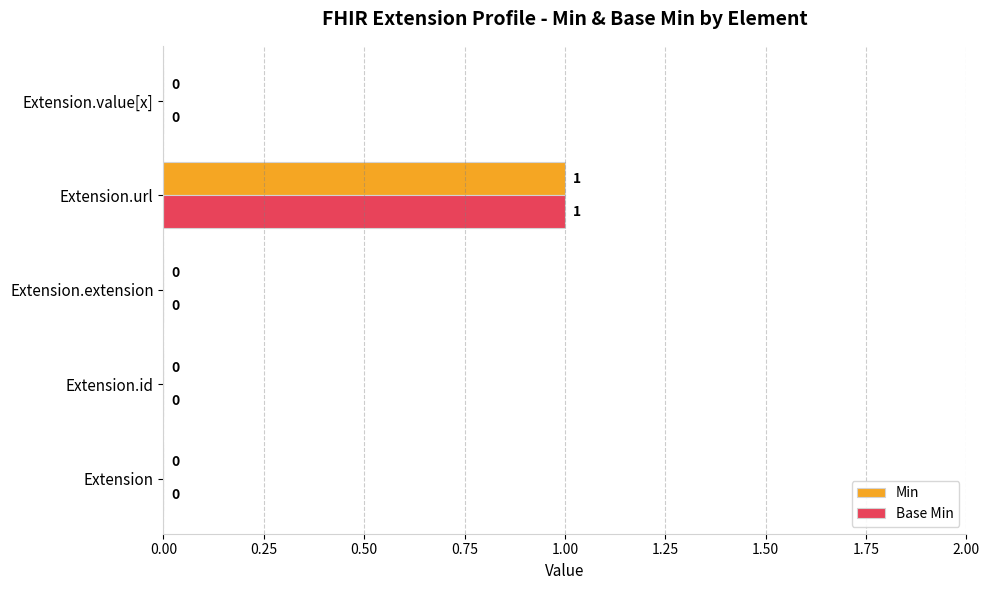

Is the value of Base Min at Extension.value[x] greater than the value of Min at Extension.url?

No